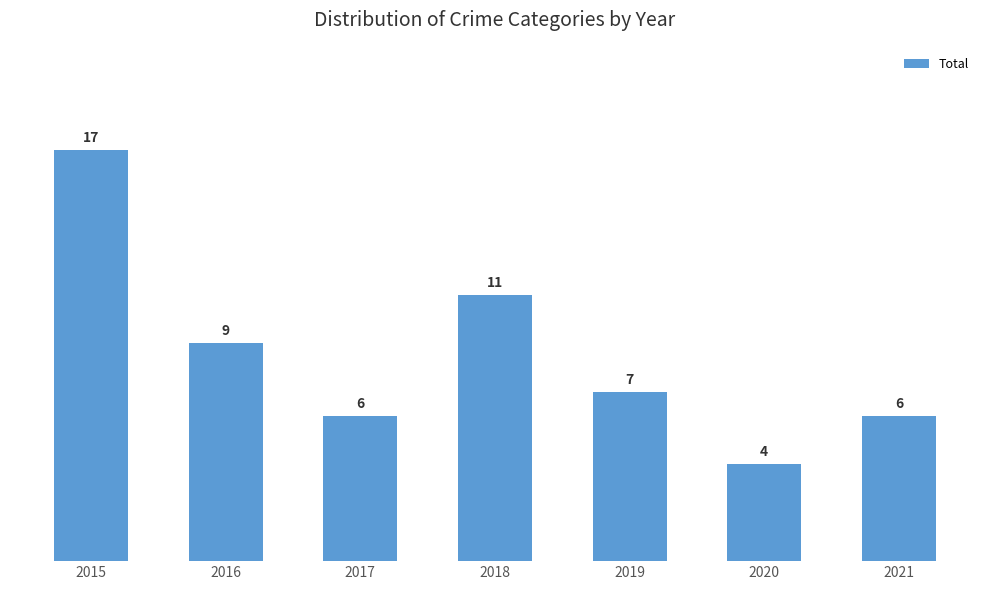

What is the maximum value shown in the chart?

17